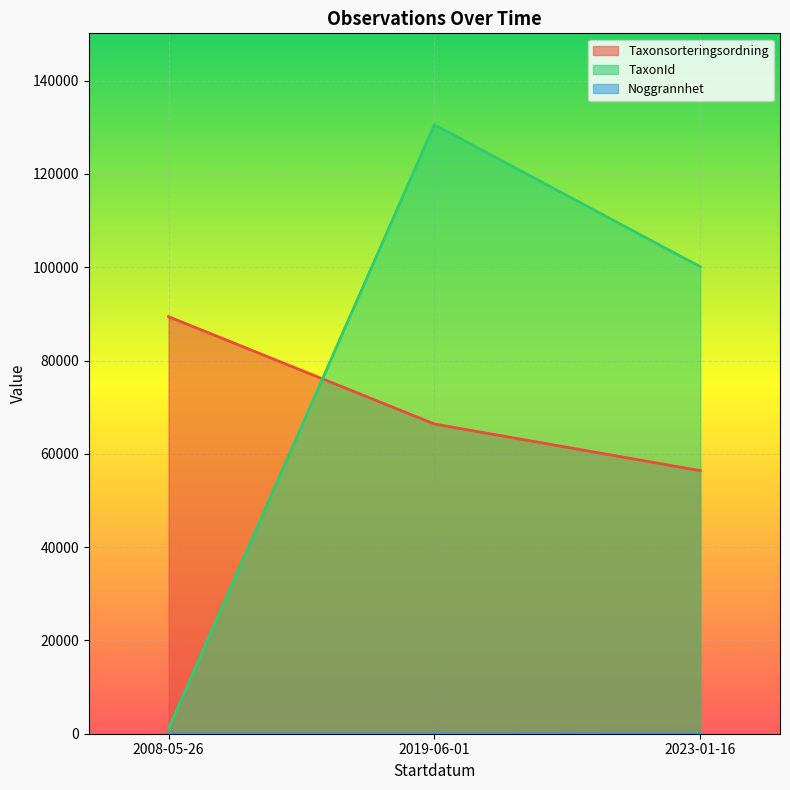

Rank the categories by Taxonsorteringsordning value from lowest to highest.

2023-01-16, 2019-06-01, 2008-05-26